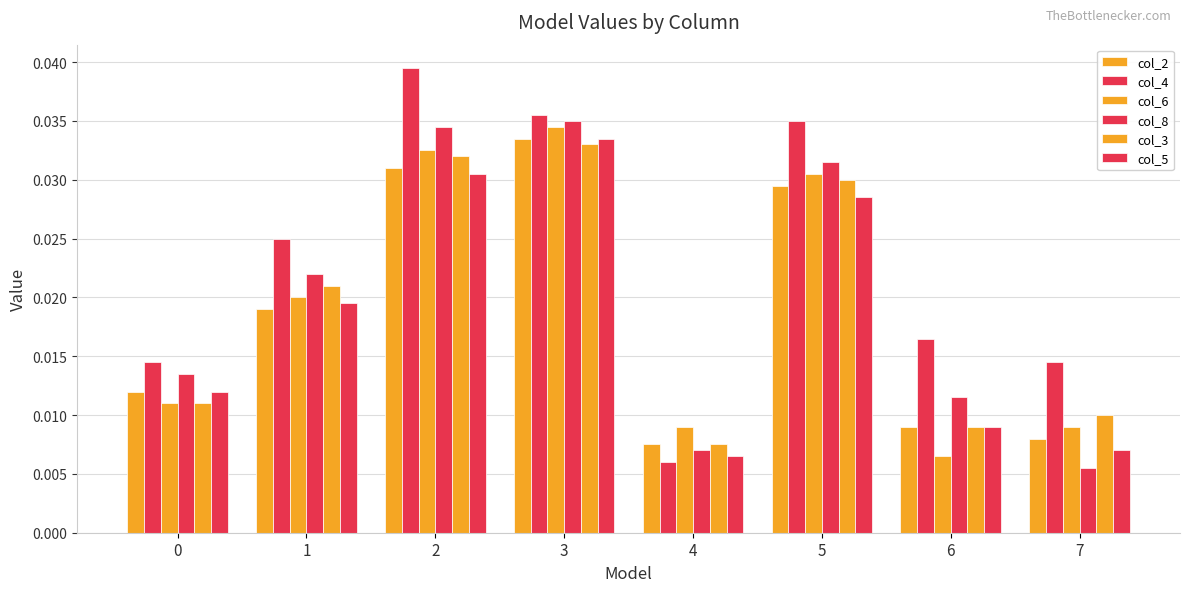

Rank the series by their maximum value, from highest to lowest.

col_4, col_8, col_6, col_2, col_5, col_3